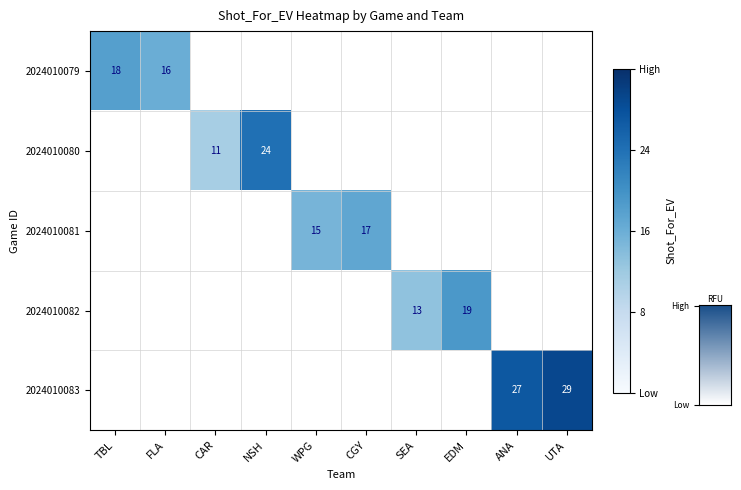

The 2024010083 series shows 47 at ANA. True or false?

False